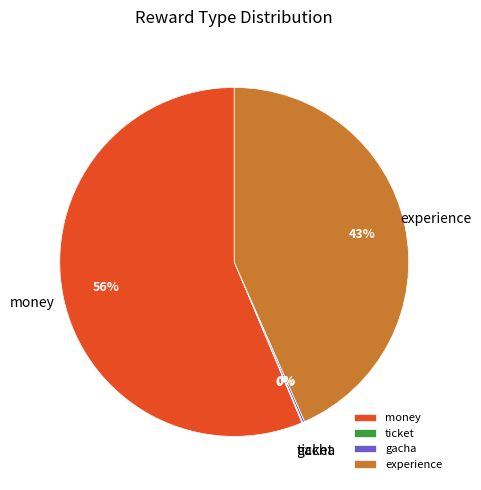

Is there a majority slice in this chart?

Yes